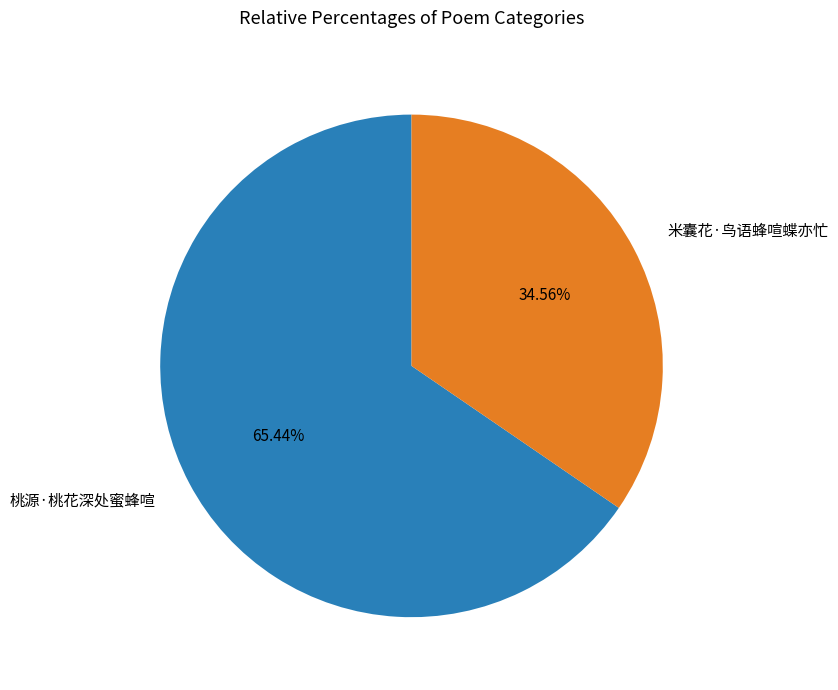

Is there any slice that represents more than half of the pie?

Yes